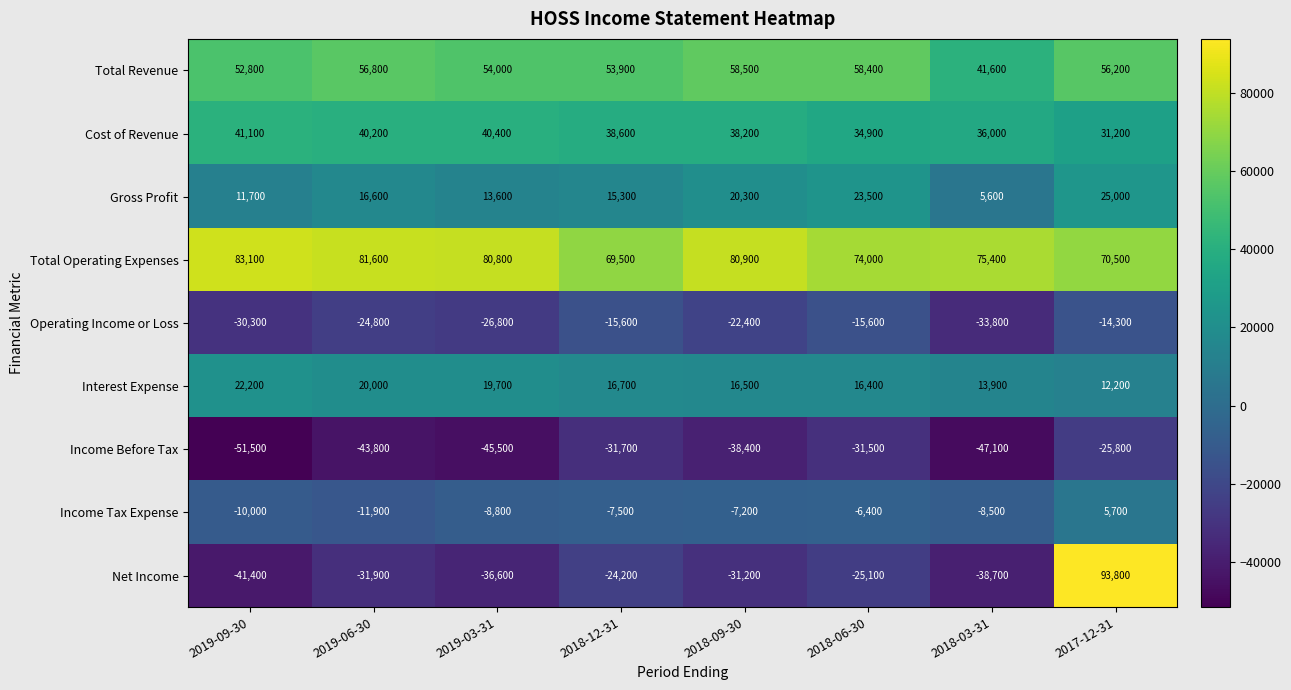

Rank the series at 2018-03-31 from highest to lowest value.

Total Operating Expenses, Total Revenue, Cost of Revenue, Interest Expense, Gross Profit, Income Tax Expense, Operating Income or Loss, Net Income, Income Before Tax